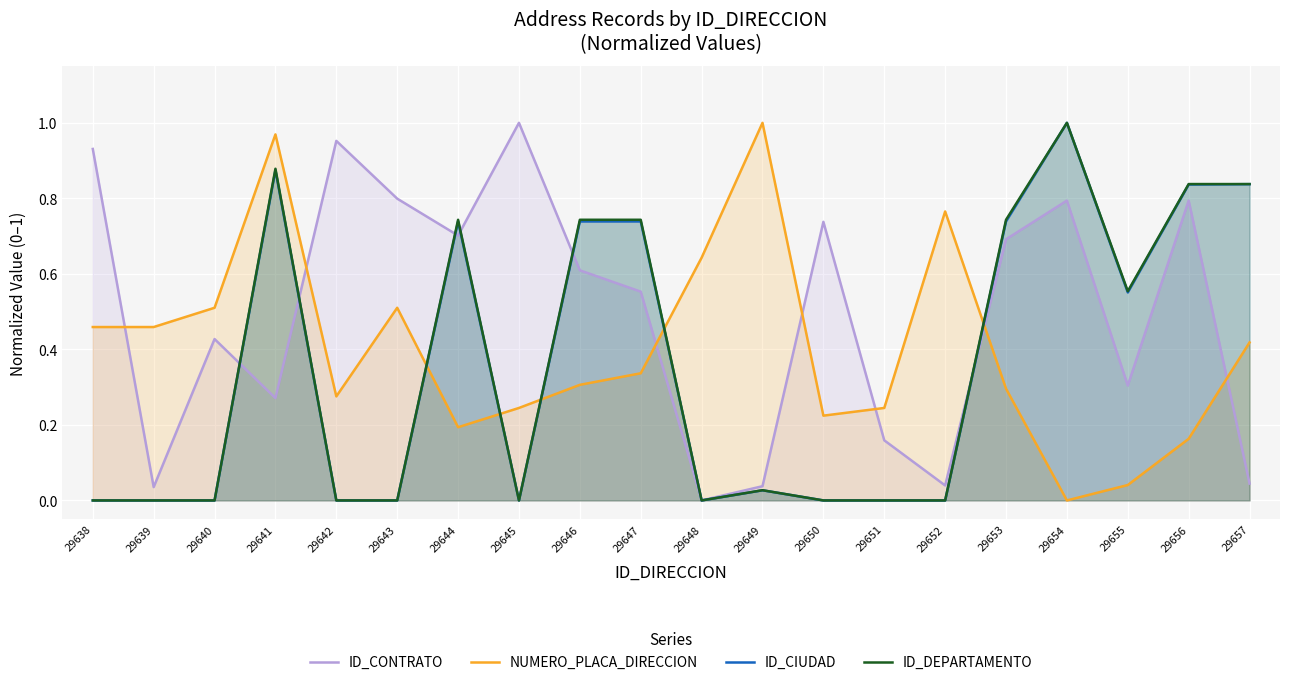

What is the value of the ID_CIUDAD point at the 20th from the left?

0.8